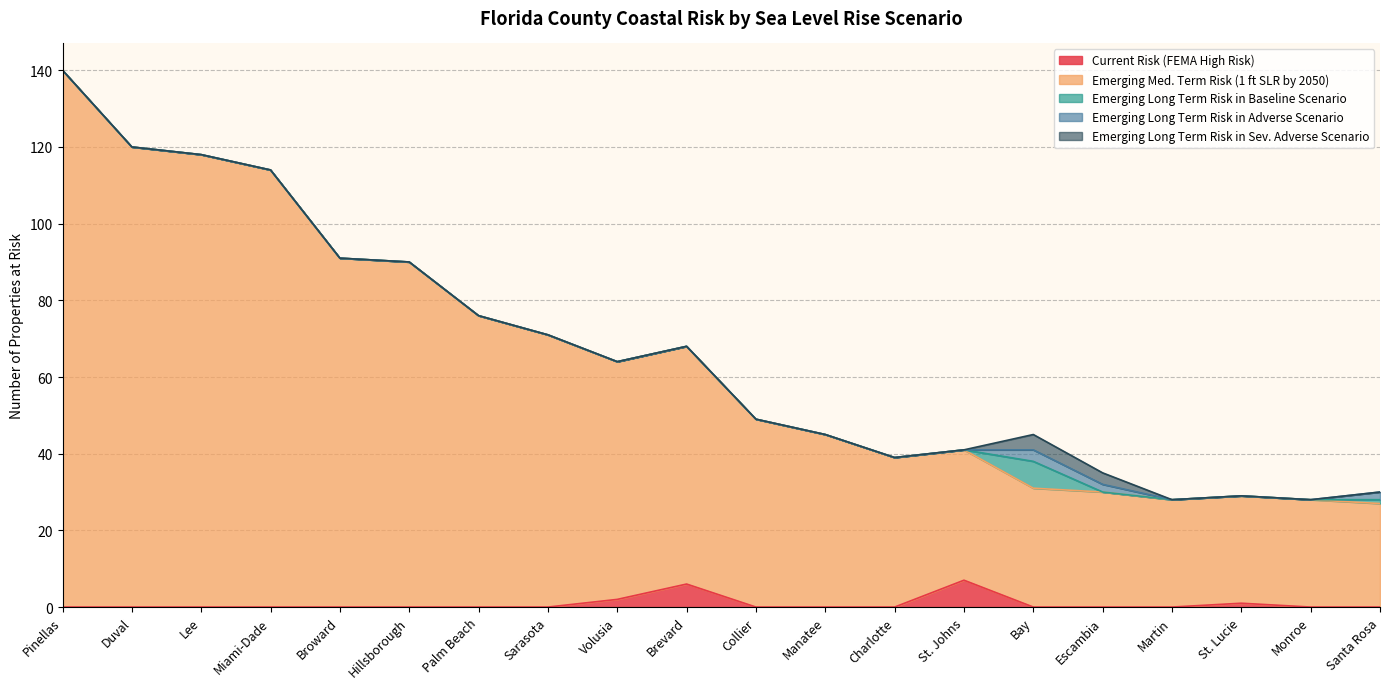

What are all the series names shown in the legend?

Current Risk (FEMA High Risk), Emerging Med. Term Risk (1 ft SLR by 2050), Emerging Long Term Risk in Baseline Scenario, Emerging Long Term Risk in Adverse Scenario, Emerging Long Term Risk in Sev. Adverse Scenario